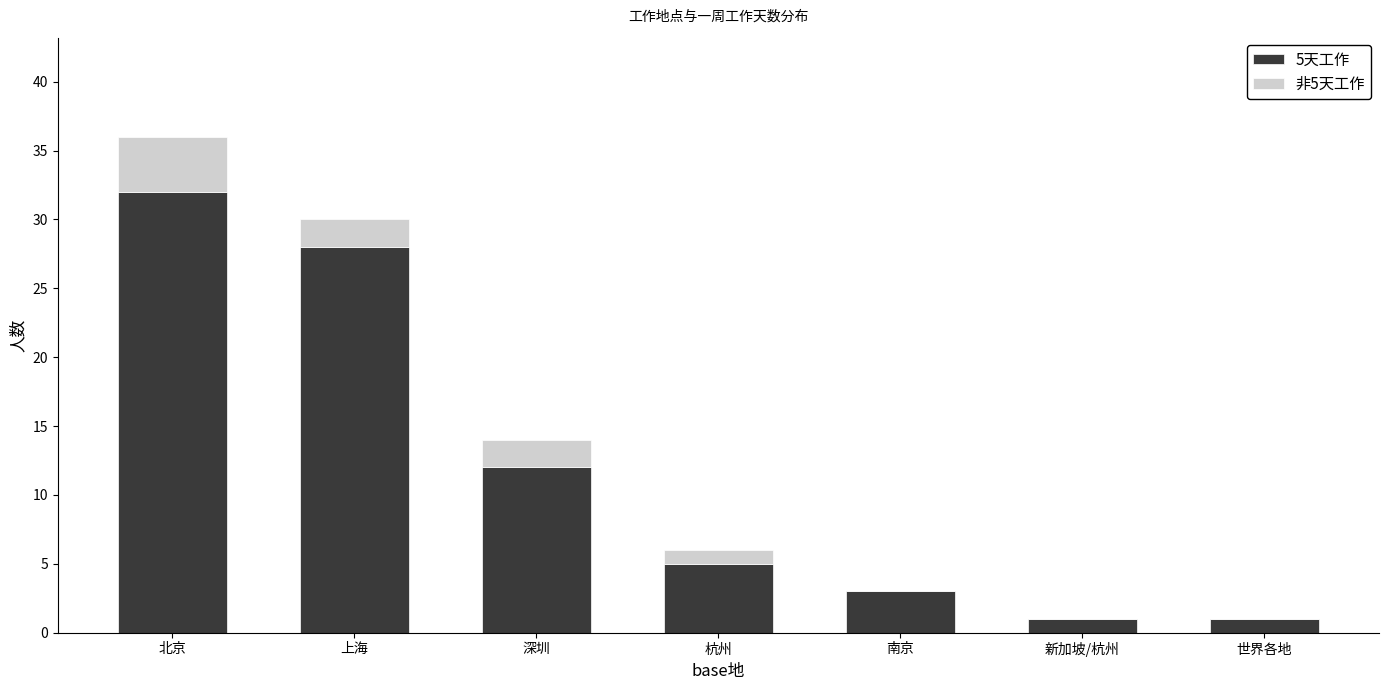

What is the sum of the 5天工作 values at 世界各地 and 杭州?

6